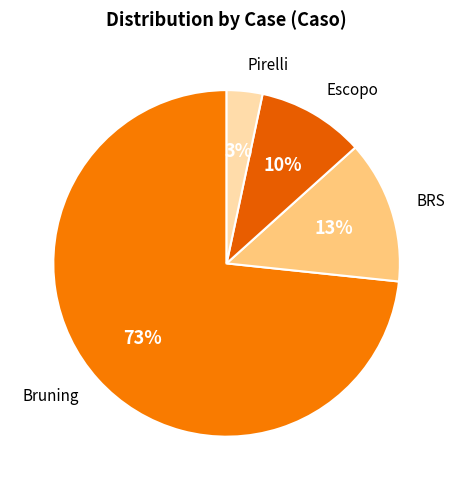

What is the smallest slice in the pie chart?

Pirelli